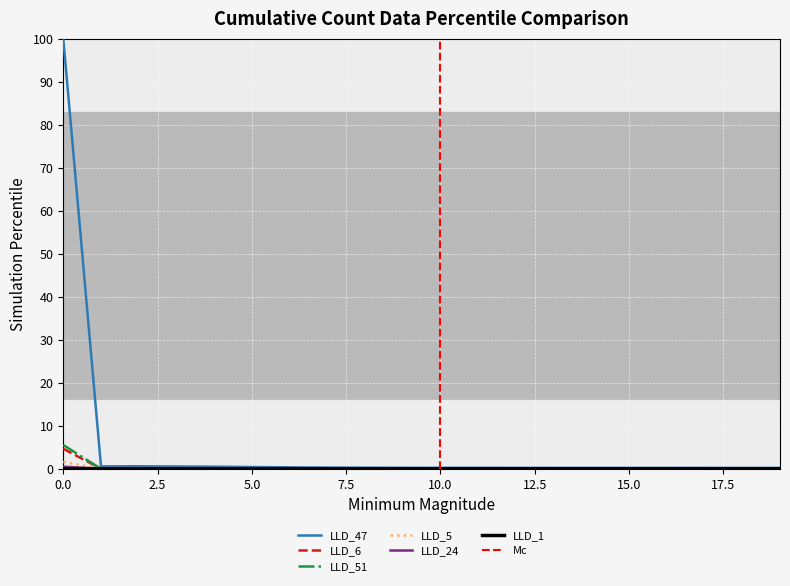

What is the average value of the LLD_5 series?

0.1